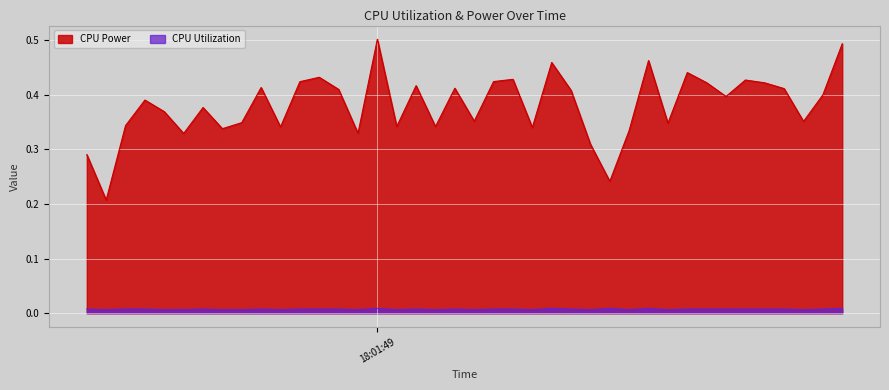

Which series has the largest total across all categories?

CPU Power